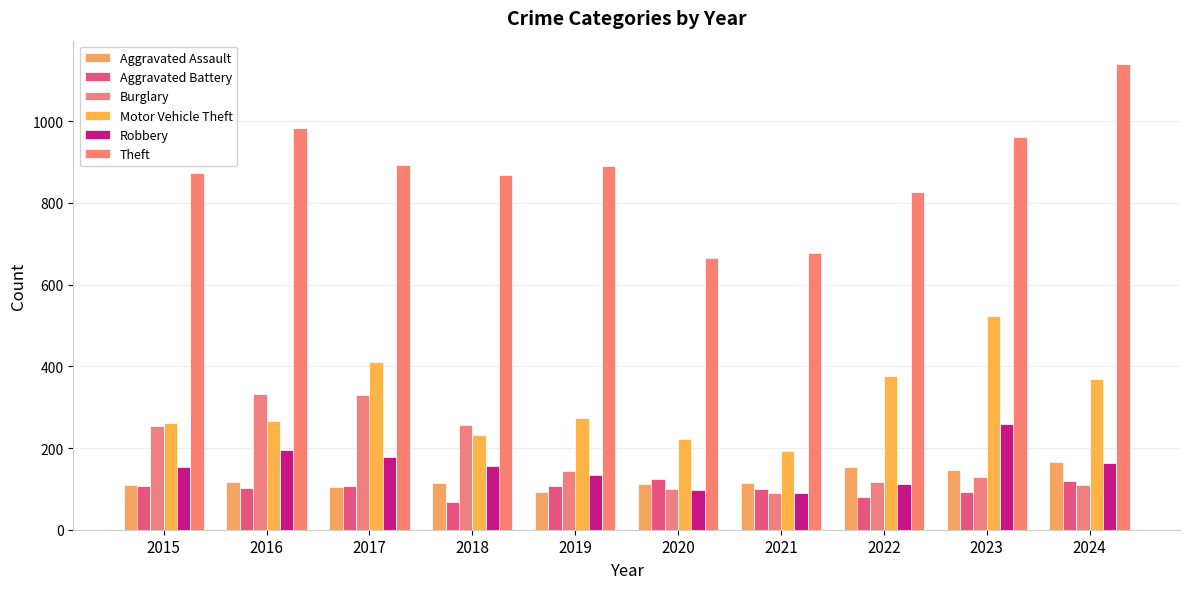

Which series has the widest spread of values?

Theft